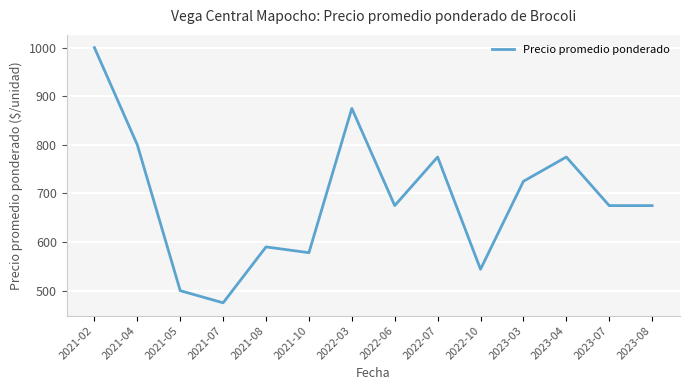

What is the difference between the maximum and minimum values?

525.0